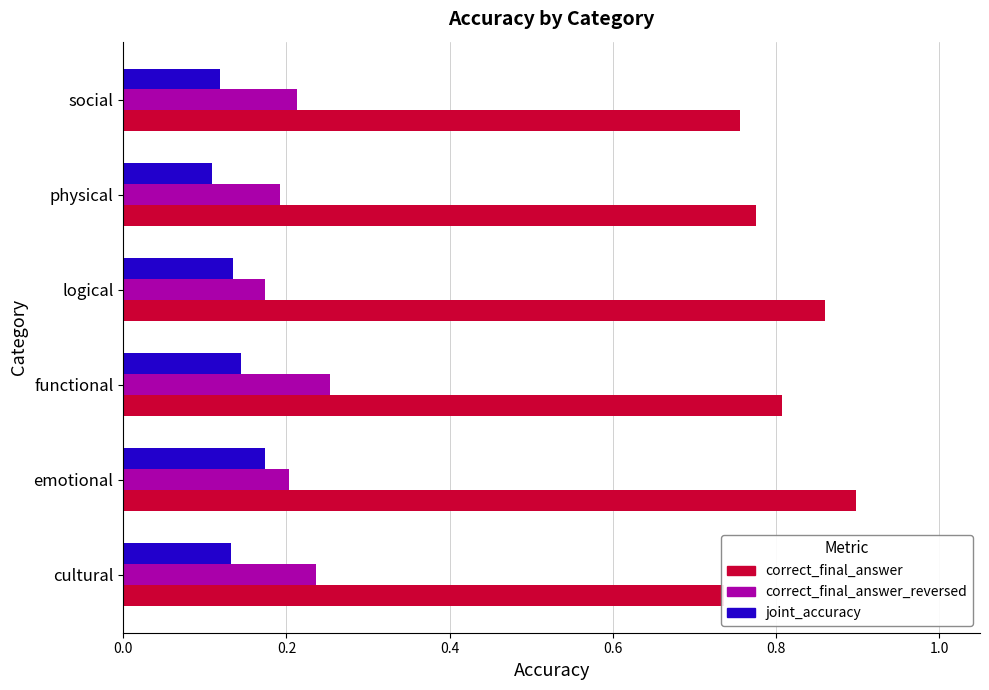

How many bars are there in total?

18